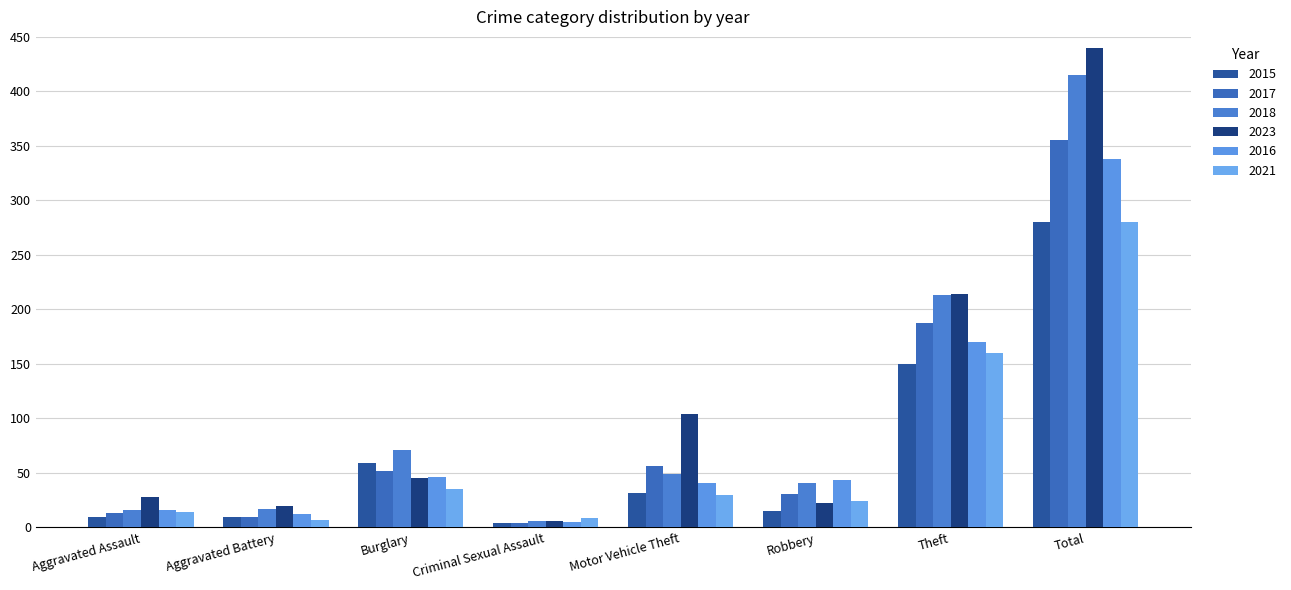

Reading left to right, what are all the values shown in this chart?

2015: Aggravated Assault=10	Aggravated Battery=10	Burglary=59	Criminal Sexual Assault=4	Motor Vehicle Theft=32	Robbery=15	Theft=150	Total=280
2017: Aggravated Assault=13	Aggravated Battery=10	Burglary=52	Criminal Sexual Assault=4	Motor Vehicle Theft=56	Robbery=31	Theft=188	Total=355
2018: Aggravated Assault=16	Aggravated Battery=17	Burglary=71	Criminal Sexual Assault=6	Motor Vehicle Theft=49	Robbery=41	Theft=213	Total=415
2023: Aggravated Assault=28	Aggravated Battery=20	Burglary=45	Criminal Sexual Assault=6	Motor Vehicle Theft=104	Robbery=22	Theft=214	Total=440
2016: Aggravated Assault=16	Aggravated Battery=12	Burglary=46	Criminal Sexual Assault=5	Motor Vehicle Theft=41	Robbery=44	Theft=170	Total=338
2021: Aggravated Assault=14	Aggravated Battery=7	Burglary=35	Criminal Sexual Assault=9	Motor Vehicle Theft=30	Robbery=24	Theft=160	Total=280